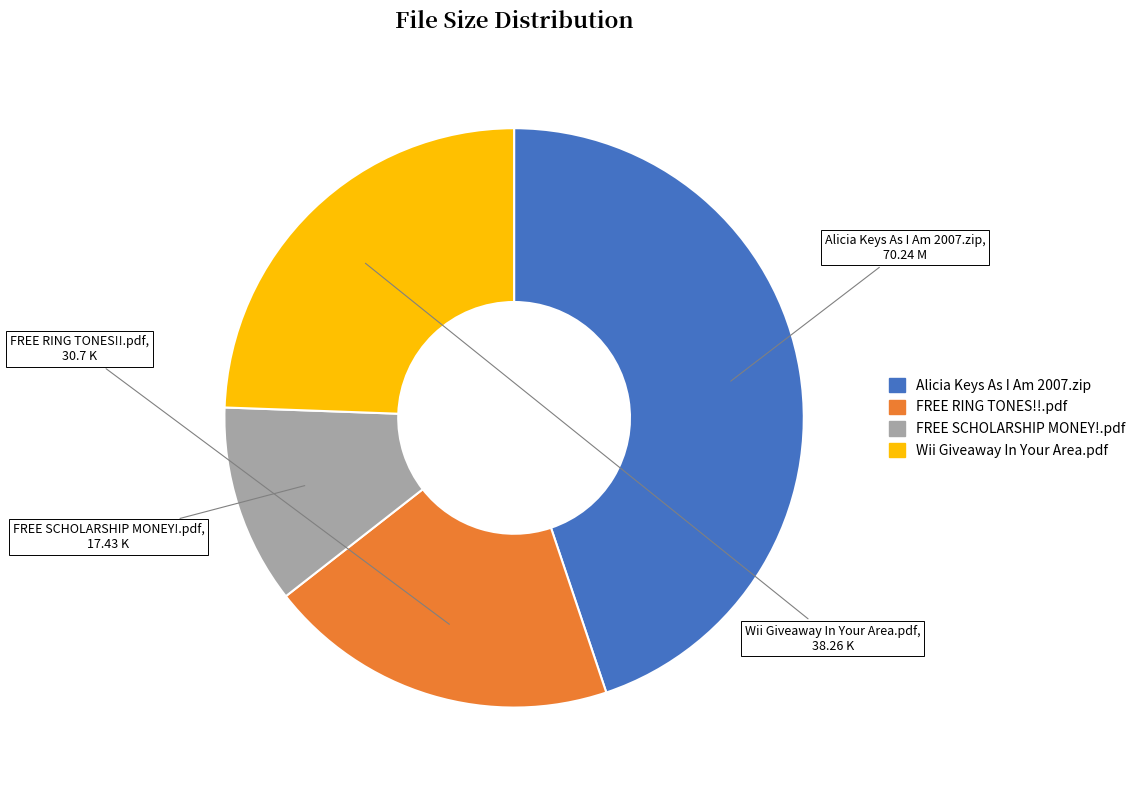

Does any single category account for the majority?

No